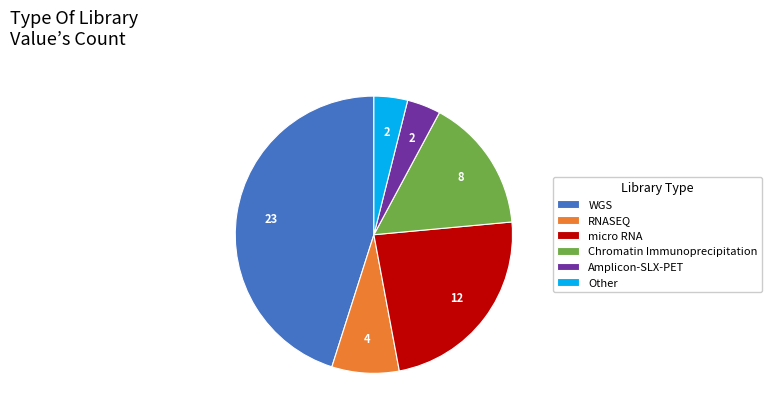

Is there a majority slice in this chart?

No